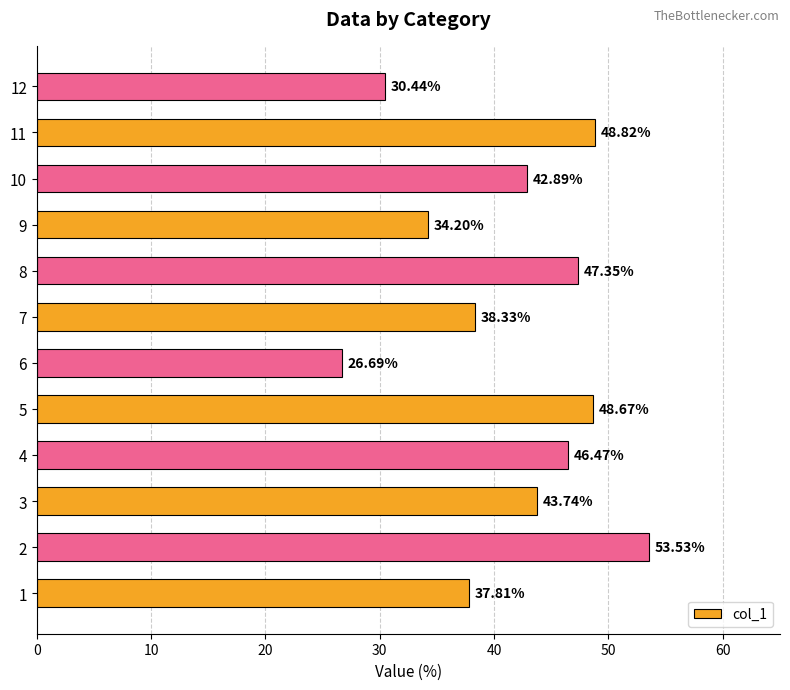

What is the ratio of the value at 10 to the value at 2?

0.8